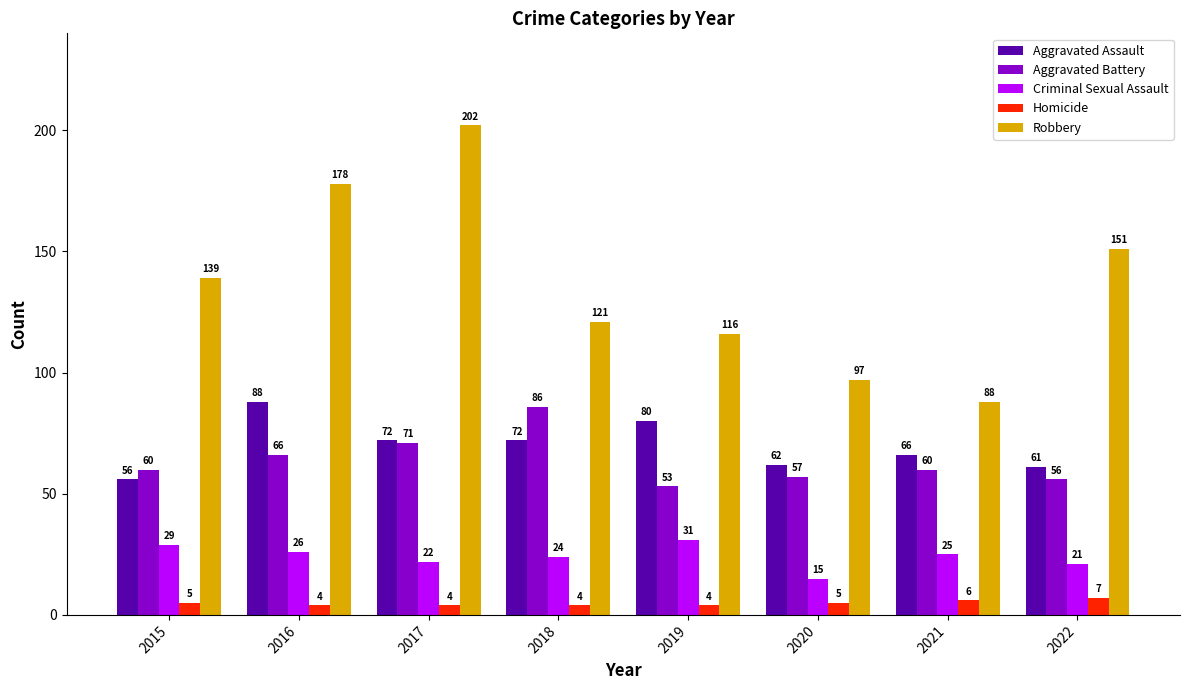

What are all the series names shown in the legend?

Aggravated Assault, Aggravated Battery, Criminal Sexual Assault, Homicide, Robbery